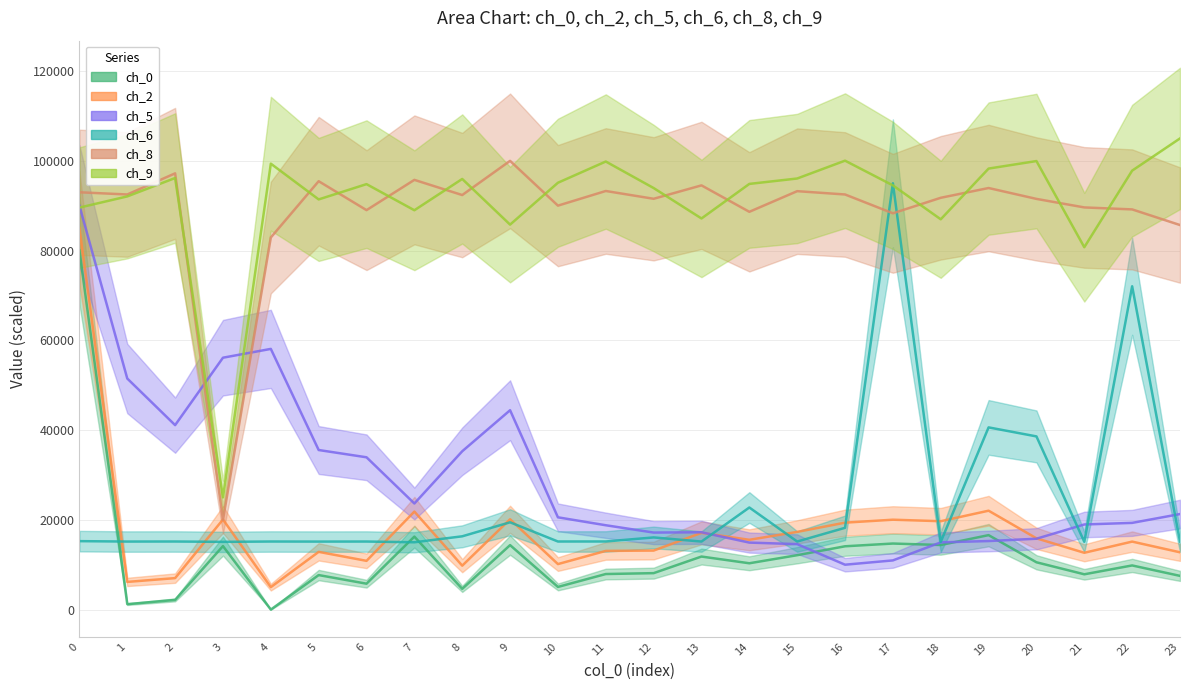

What is the spread (max minus min) of values at 3?

41983.0